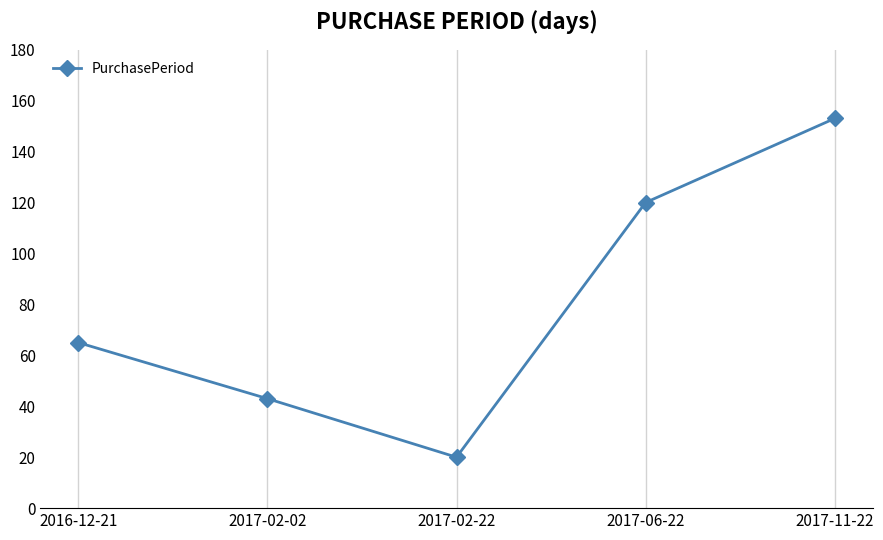

What is the average value?

80